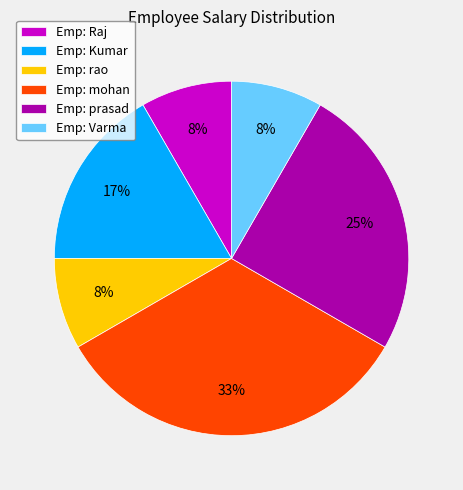

What is the ratio of the value at Emp: Varma to the value at Emp: Kumar?

0.5